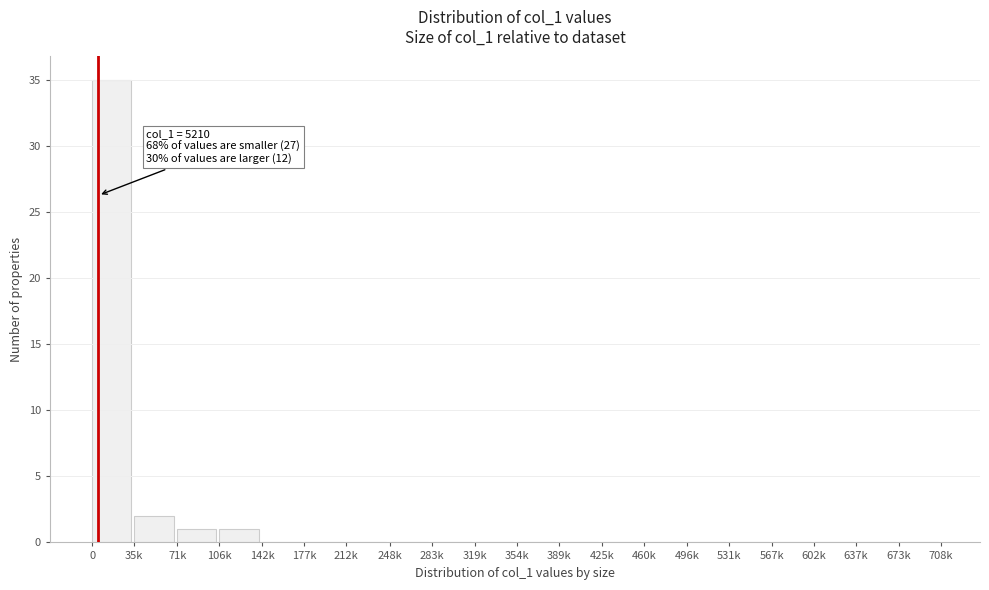

Reading left to right, transcribe all the data shown in this chart.

0=35	35k=2	71k=1	106k=1	142k=0	177k=0	212k=0	248k=0	283k=0	319k=0	354k=0	389k=0	425k=0	460k=0	496k=0	531k=0	567k=0	602k=0	637k=0	673k=0